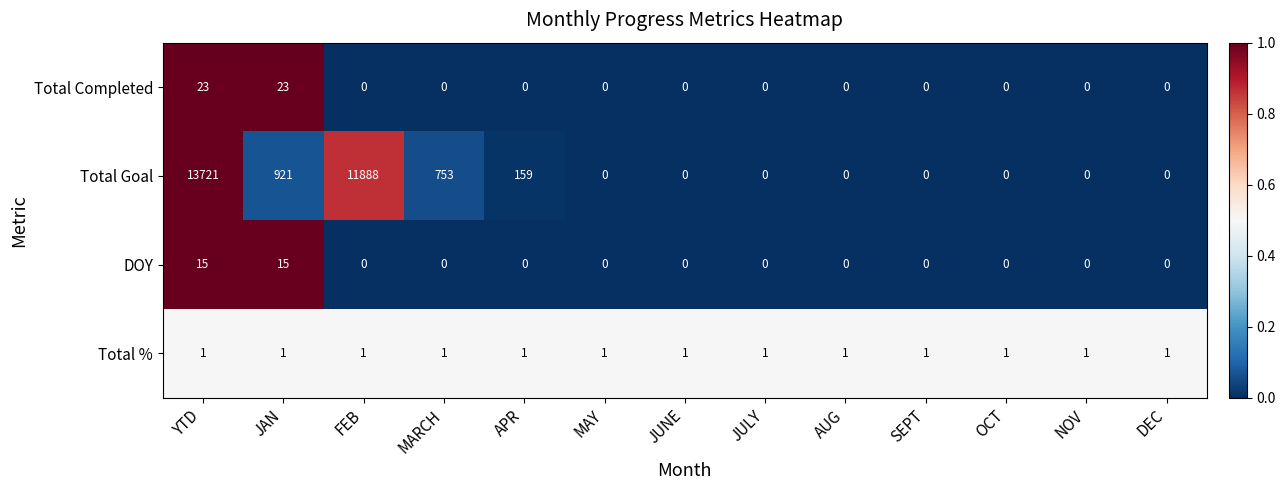

What is the maximum value shown in the chart?

13721